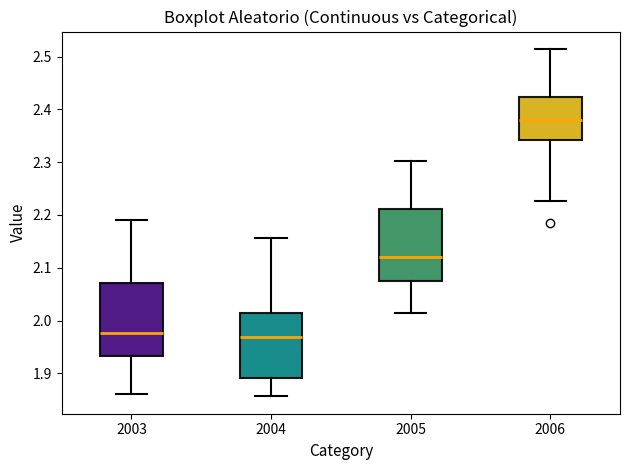

Where does the median line of the box at x = 2005 sit on the y-axis? The values are not printed on the chart, so give them approximately, as read against the axis.

2.12